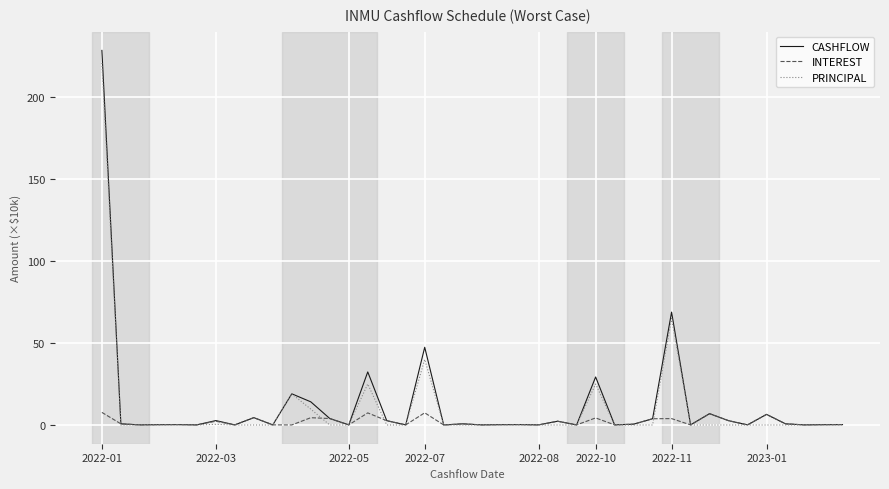

Which series has the widest spread of values?

CASHFLOW